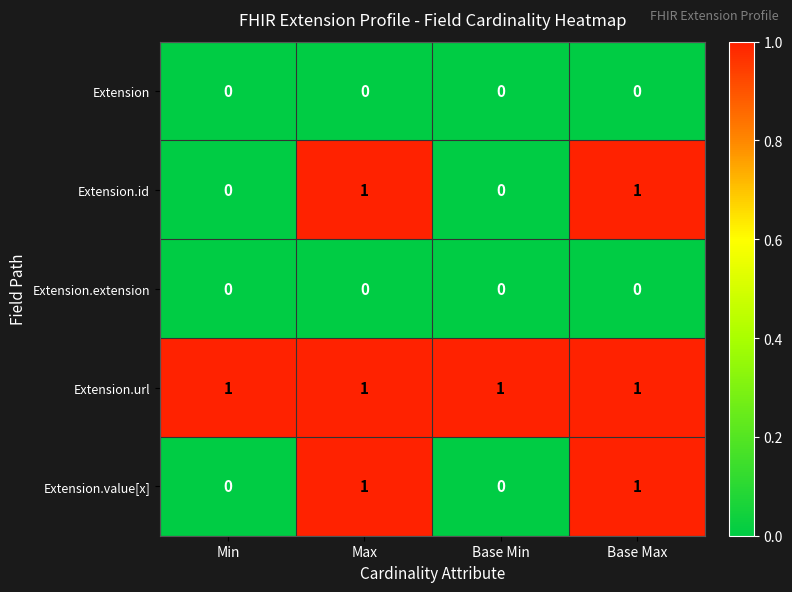

The value of Extension.url at Base Max is 0. True or false?

False